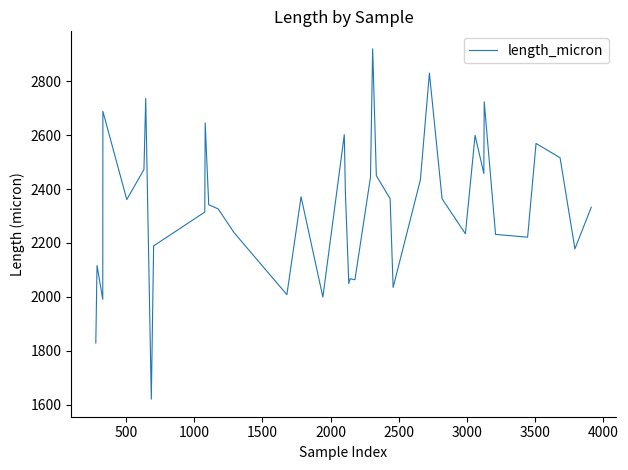

What is the smallest value displayed?

1620.7